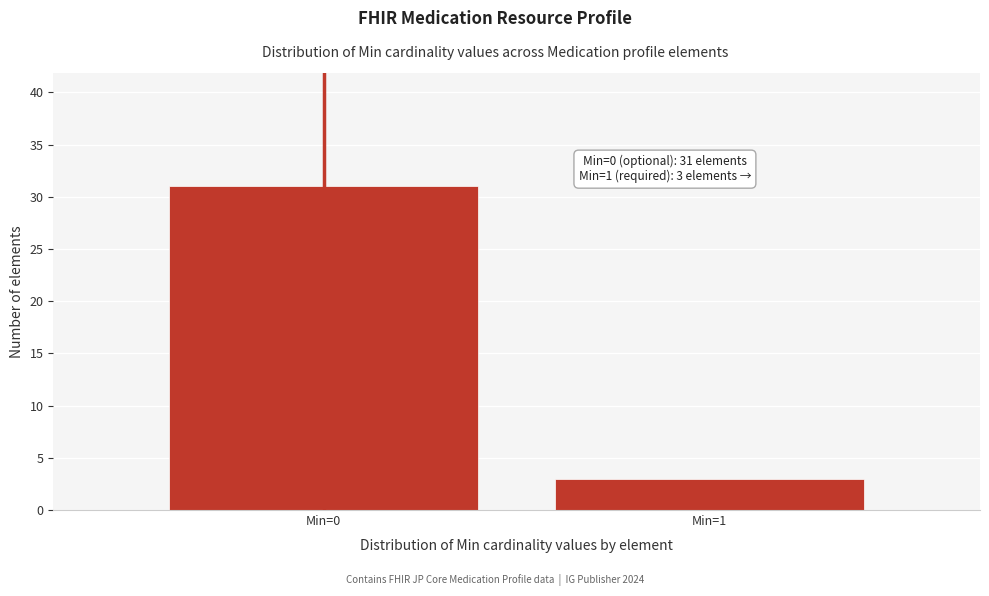

Reading right to left, what are all the values shown in this chart?

3	31